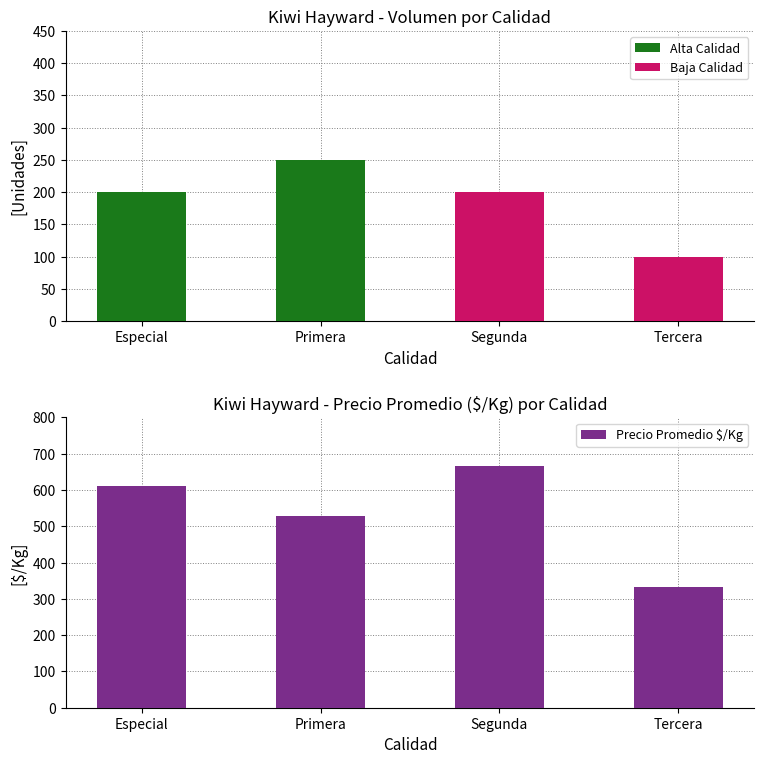

What is the label of the 3rd bar from the left?

Segunda